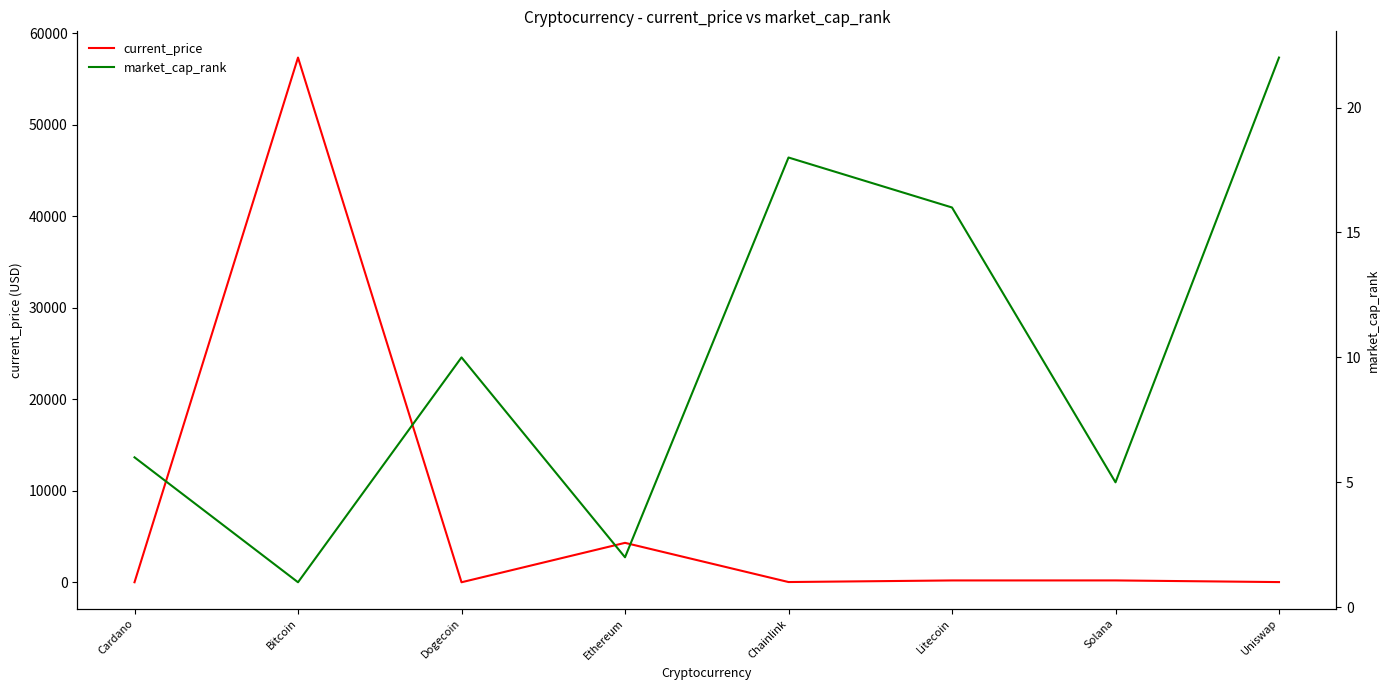

How many times do market_cap_rank and current_price cross each other?

4